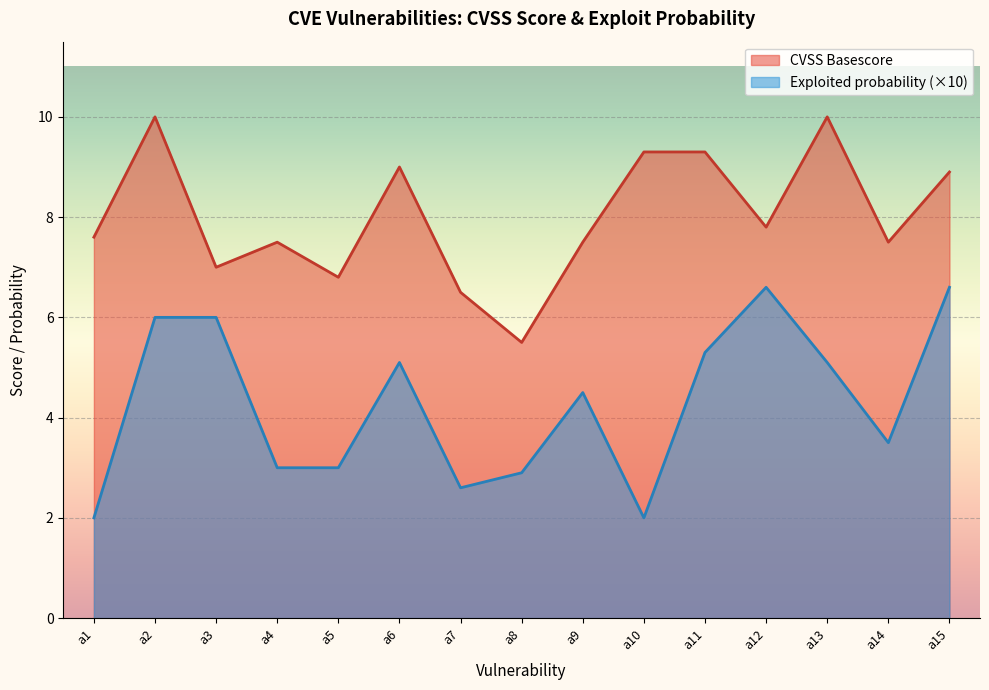

The value of CVSS Basescore at a13 is 6.1. True or false?

False